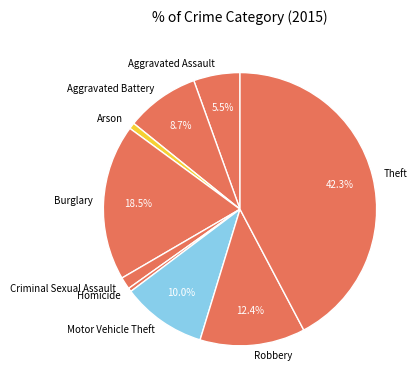

Between Theft and Aggravated Battery, which is larger?

Theft